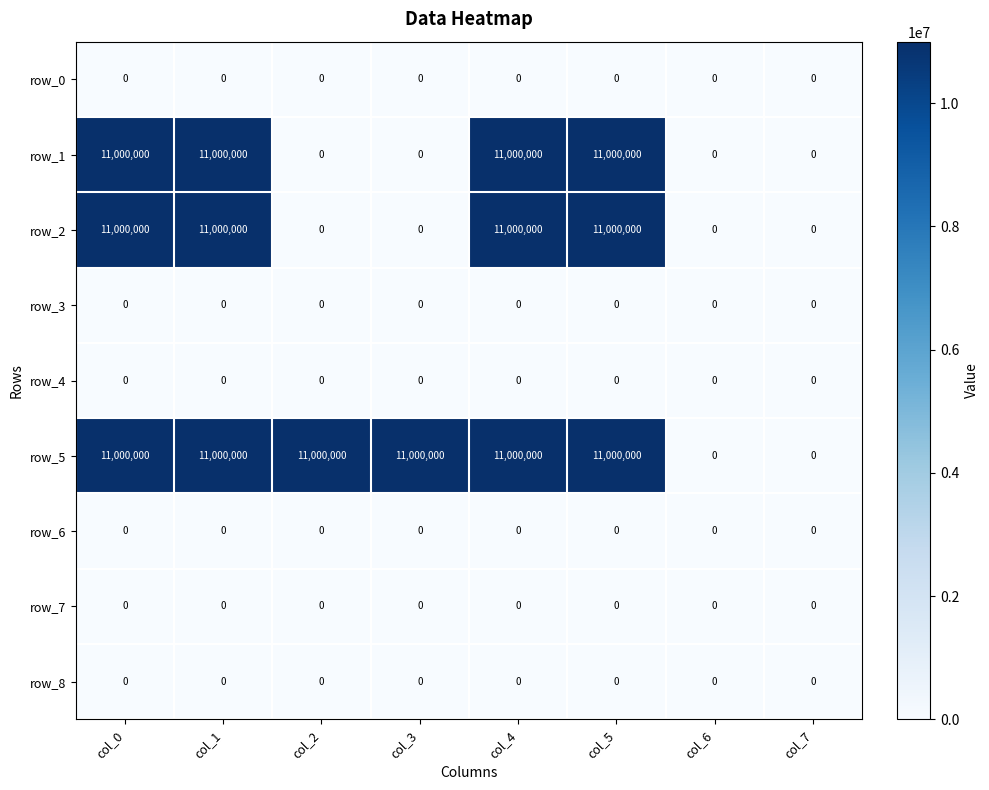

At how many categories does at least one series exceed 2523113?

6